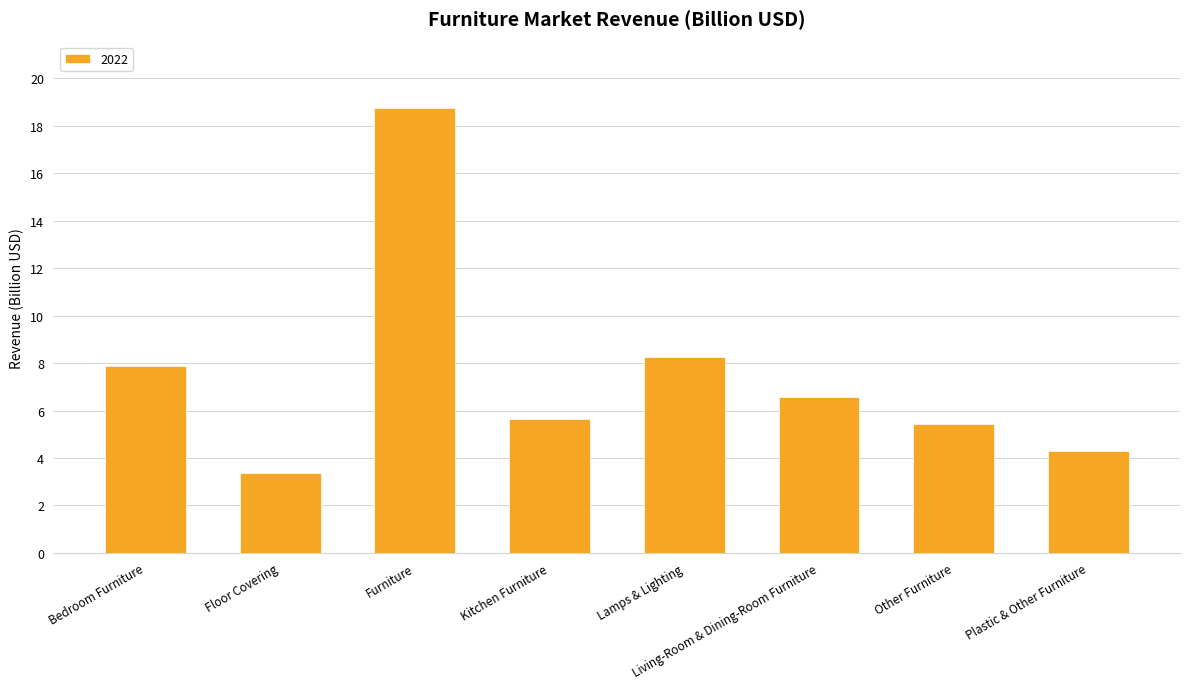

What is the label of the 7th bar from the left?

Other Furniture